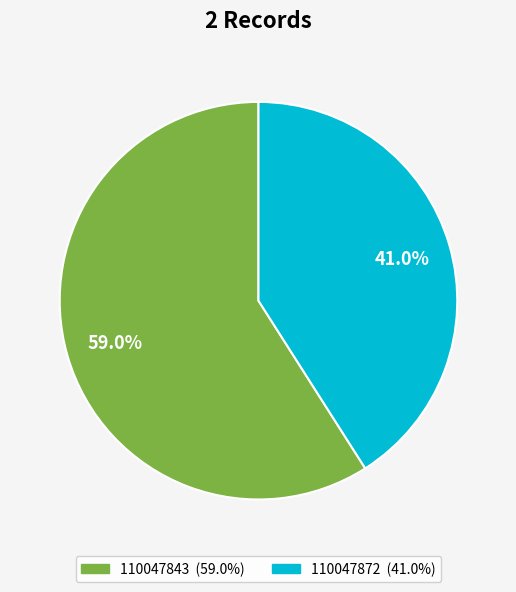

To the nearest percent, what portion does 110047872 represent?

41%